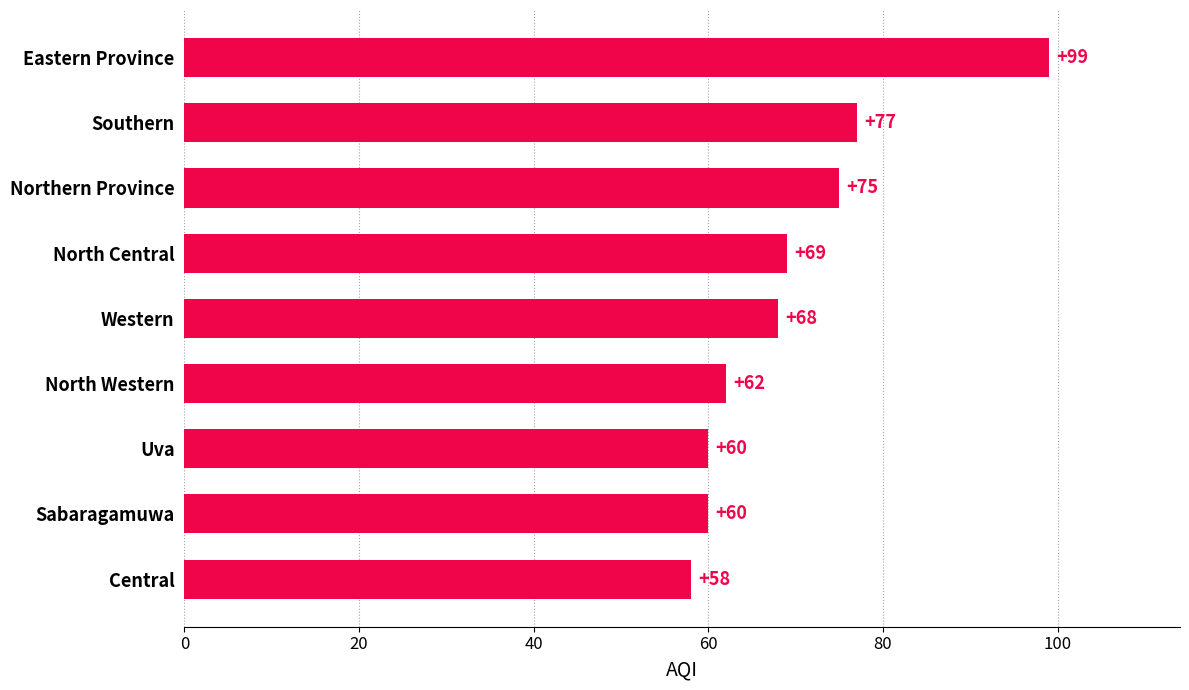

What is the maximum value shown in the chart?

99